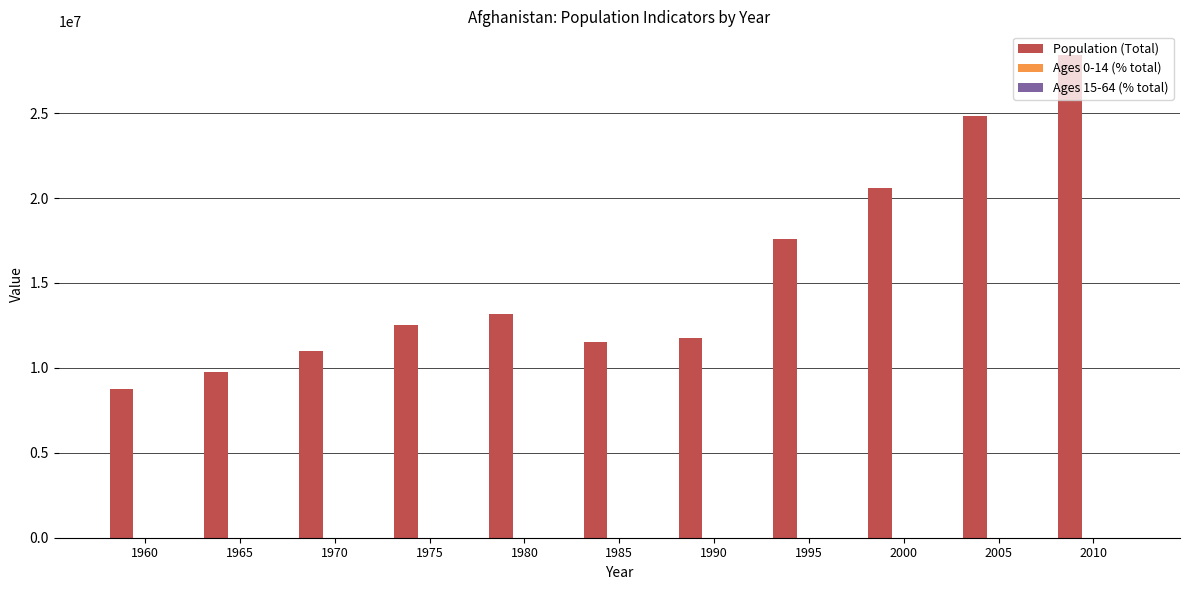

Does the chart contain stacked bars?

No